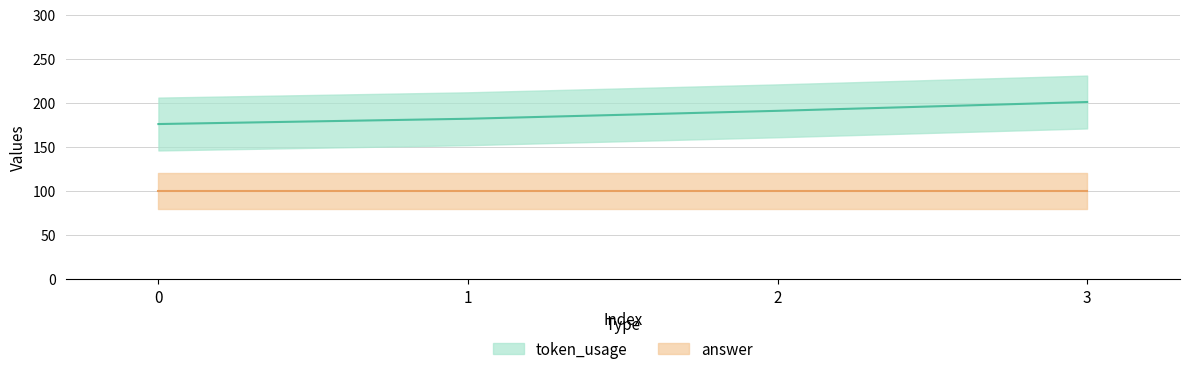

What is the approximate value at 0?

176